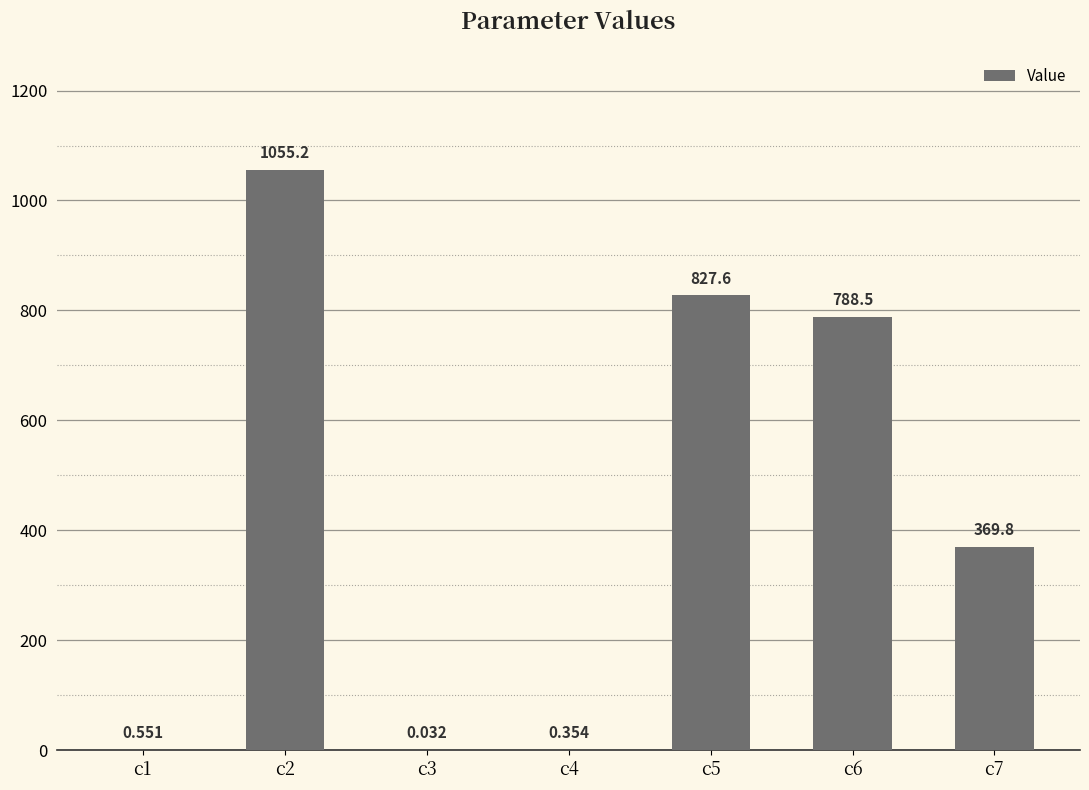

What is the change in value from c4 to c5?

+827.2